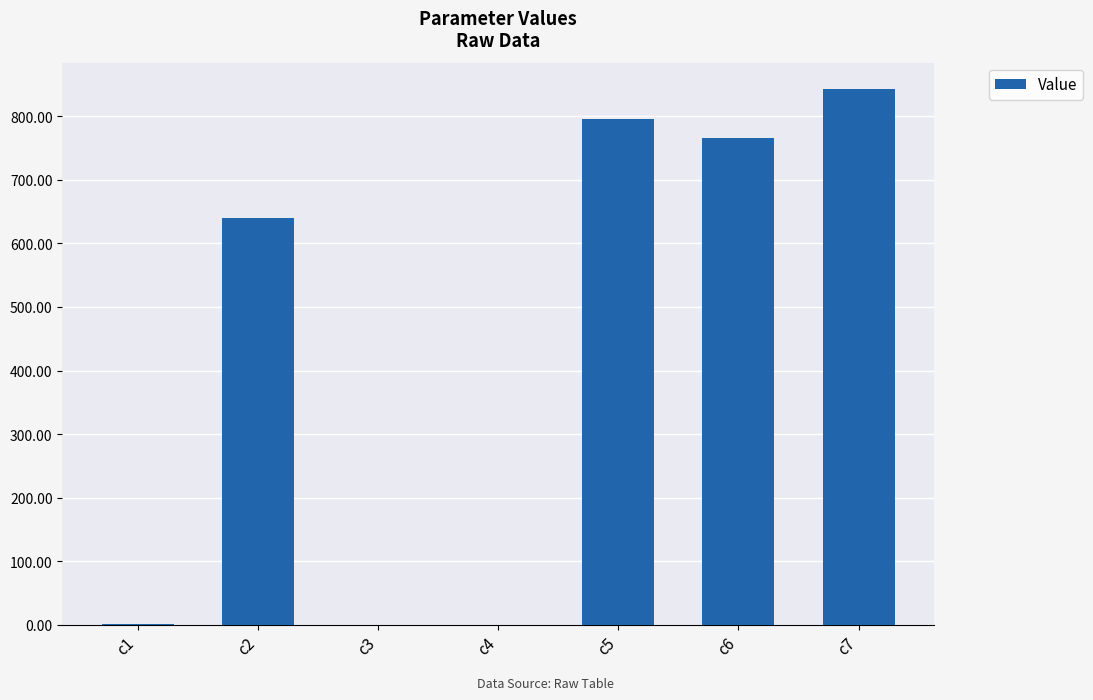

The value at c2 is 384.7. True or false?

False